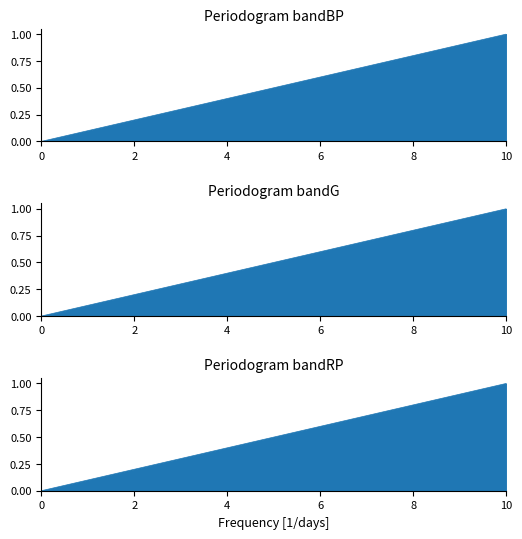

How many values in bandRP are above zero?

14